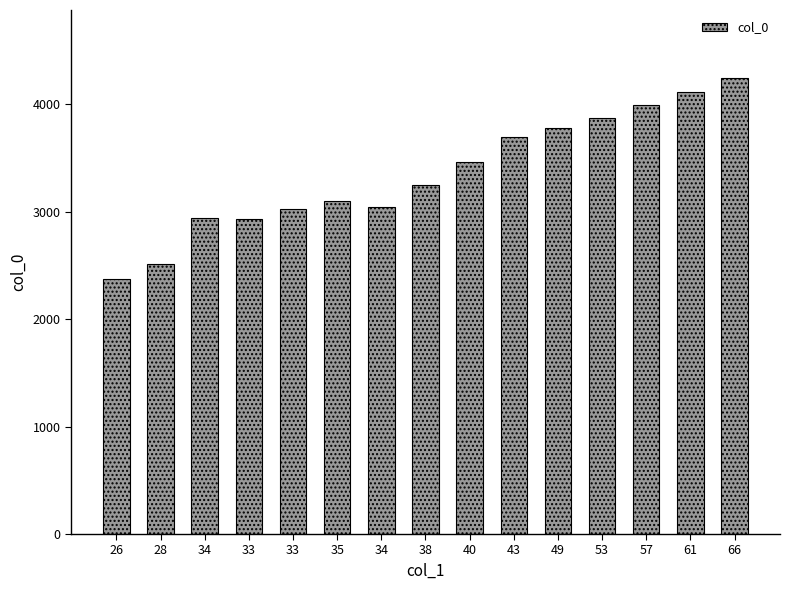

How many series are shown in this chart?

1